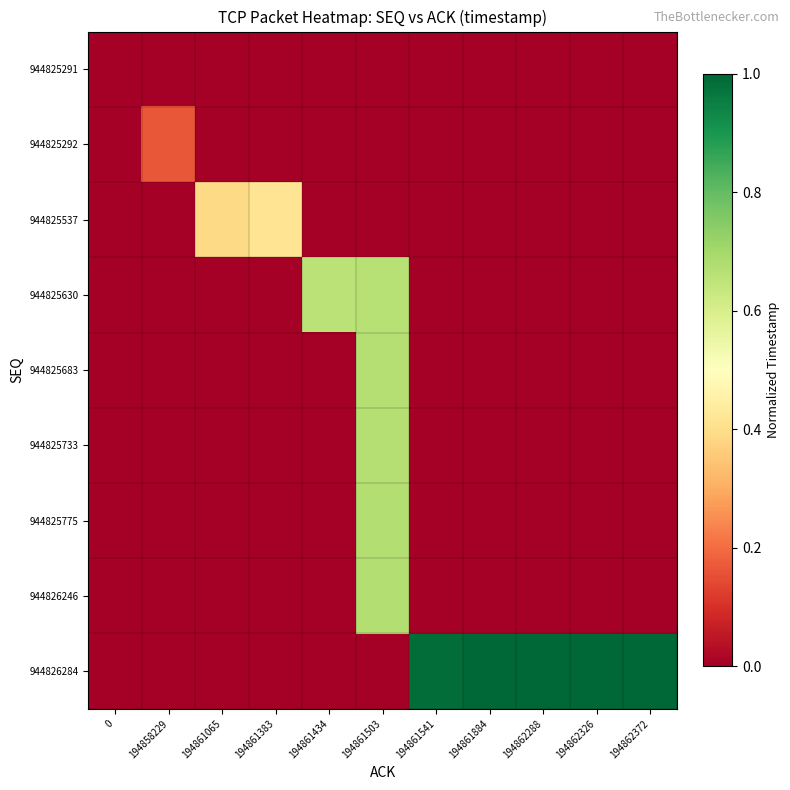

Between 194861383 and 194861884, which is larger?

194861383